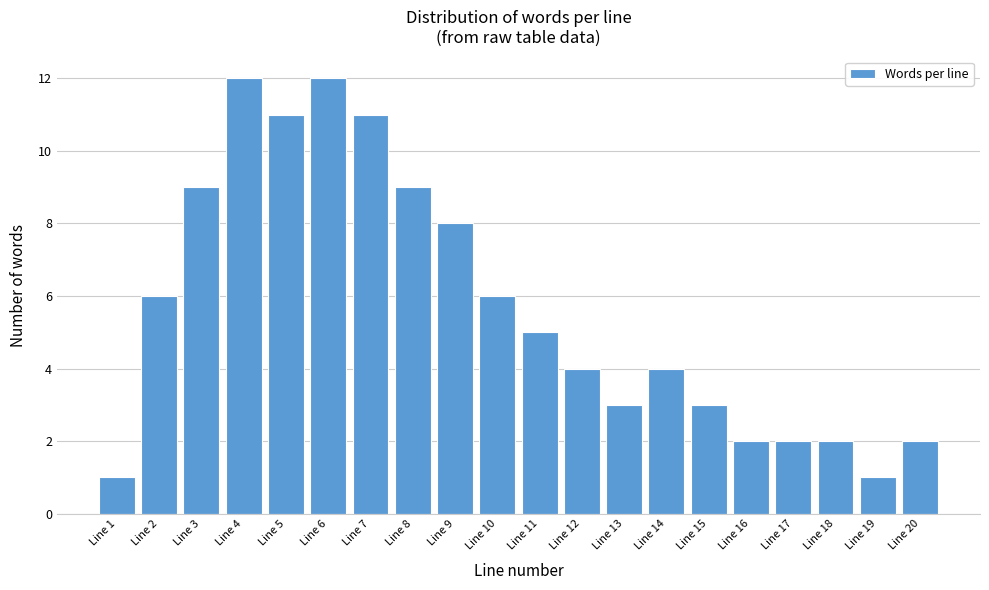

Reading right to left, list all the values displayed in this chart.

Line 20=2	Line 19=1	Line 18=2	Line 17=2	Line 16=2	Line 15=3	Line 14=4	Line 13=3	Line 12=4	Line 11=5	Line 10=6	Line 9=8	Line 8=9	Line 7=11	Line 6=12	Line 5=11	Line 4=12	Line 3=9	Line 2=6	Line 1=1